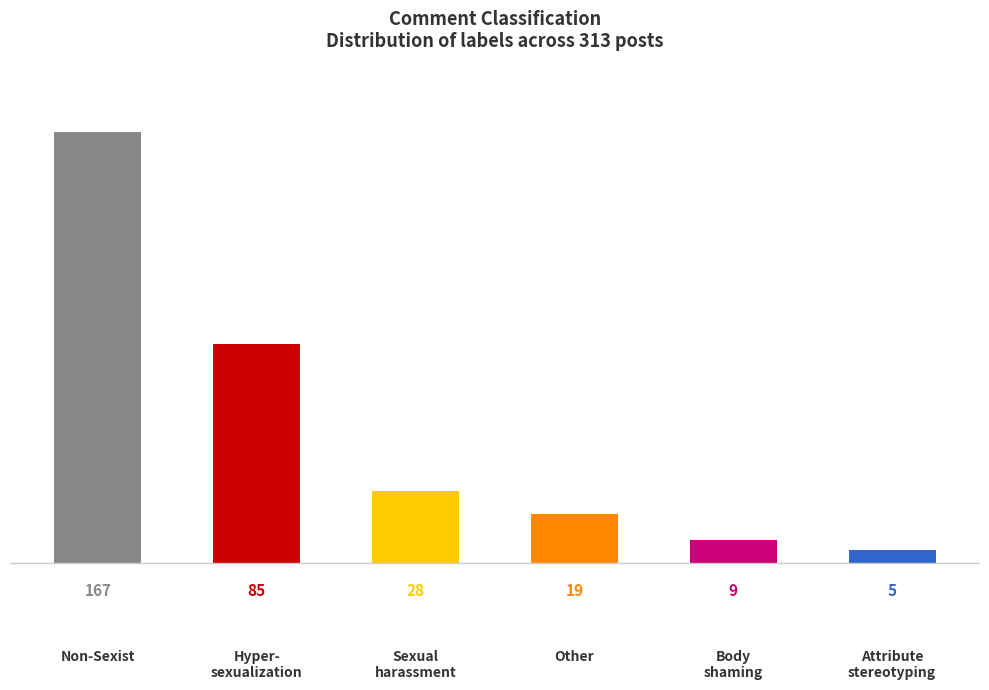

What is the difference between the second highest and second lowest values?

76